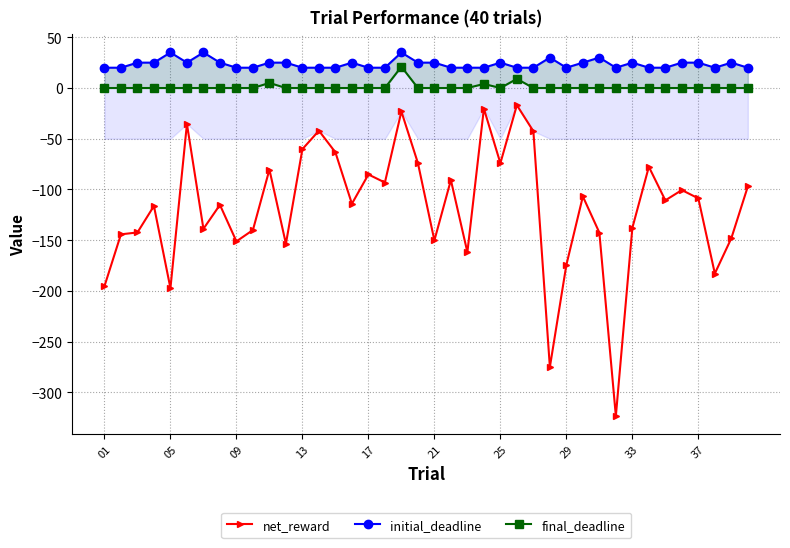

At how many categories does at least one series exceed -177?

40